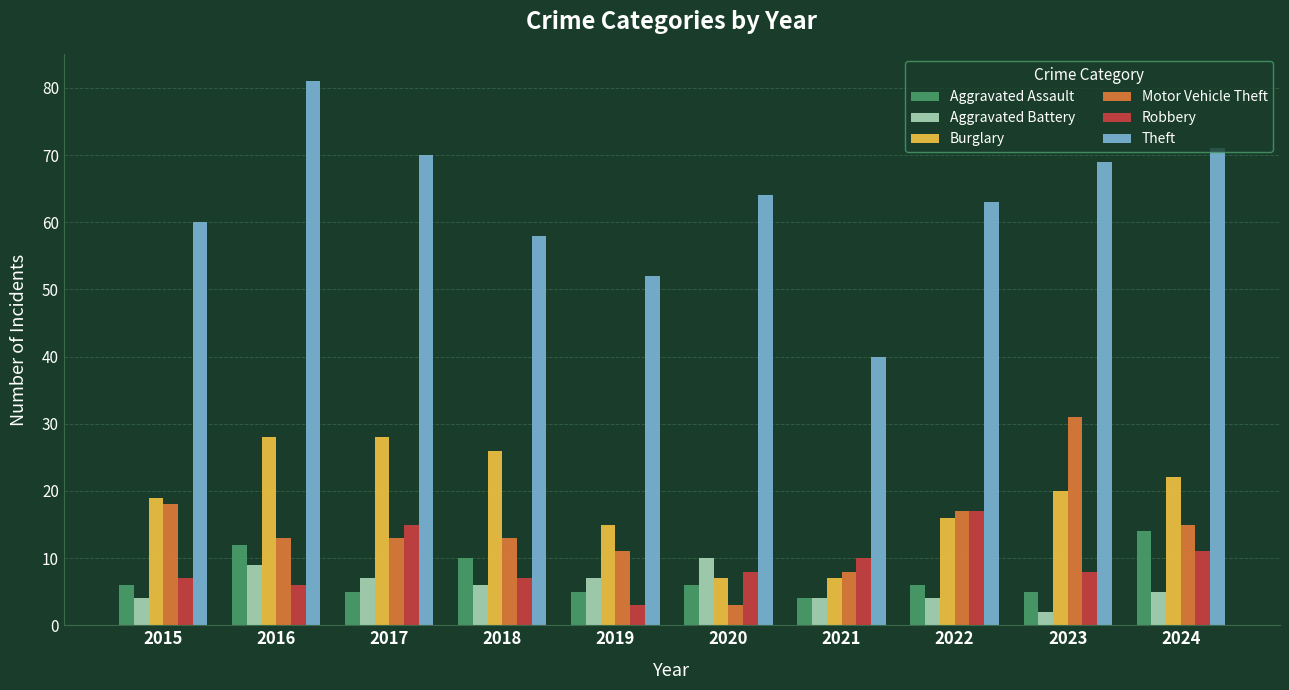

How many categories are shown in the chart?

10